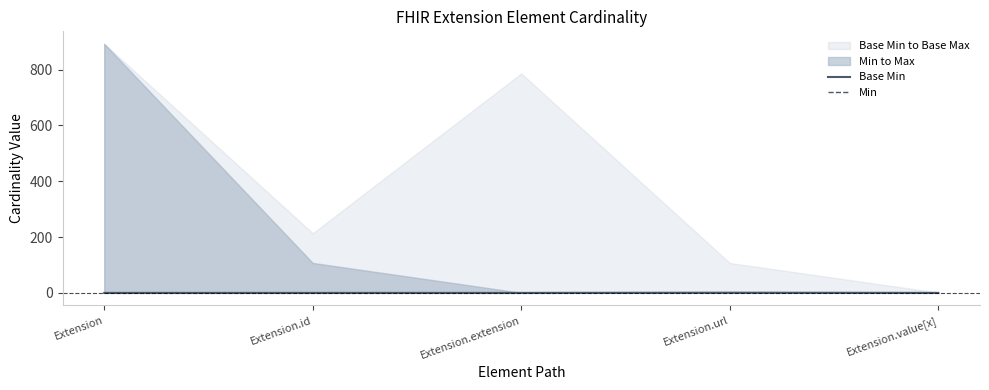

What is the label of the 3rd point from the left?

Extension.extension